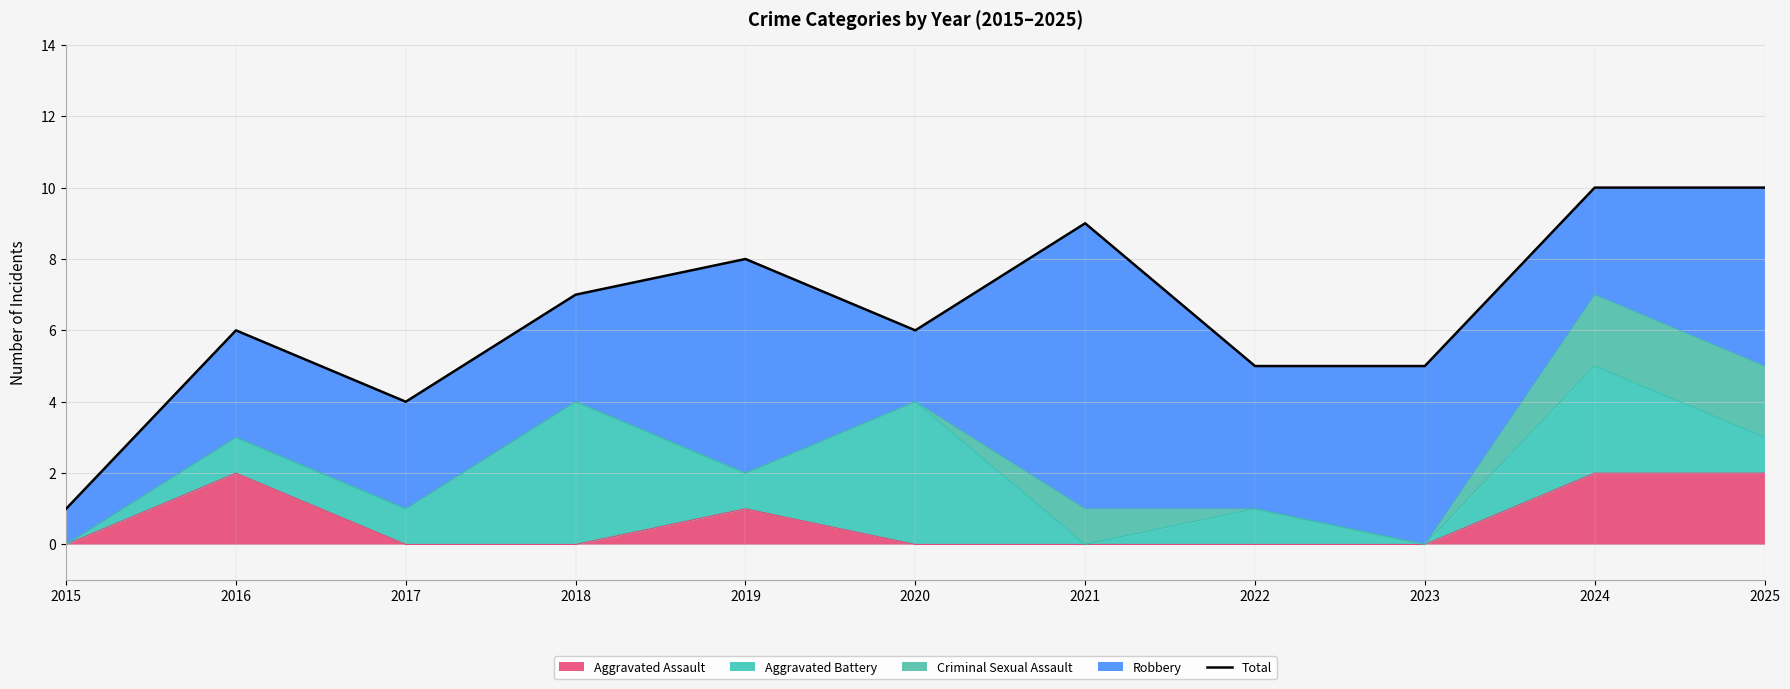

What is the value of the 4th point from the left?

7